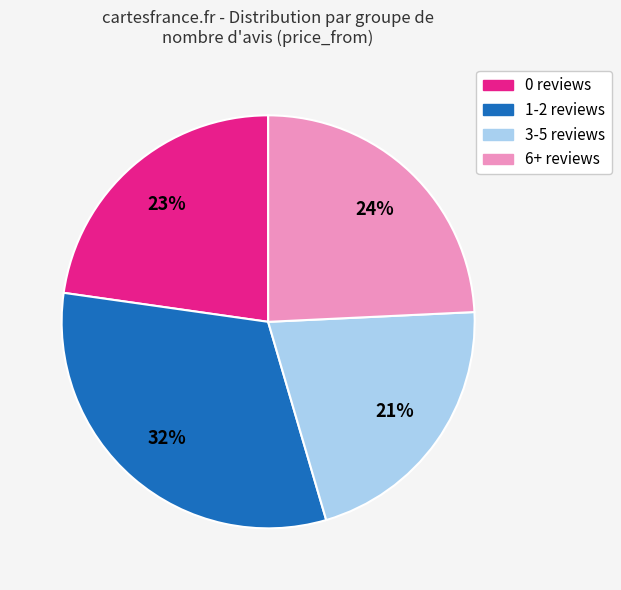

True or false: 0 reviews accounts for 15% of the total.

False